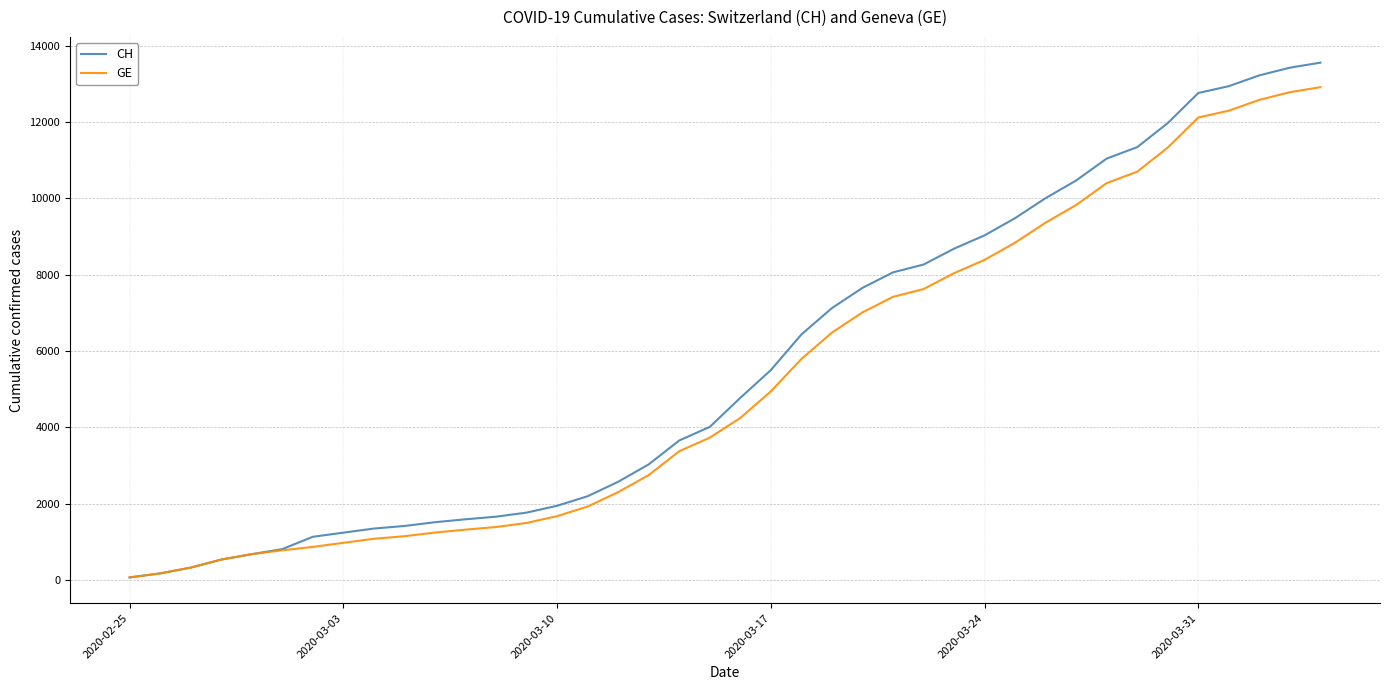

What is the maximum value shown in the chart?

13553